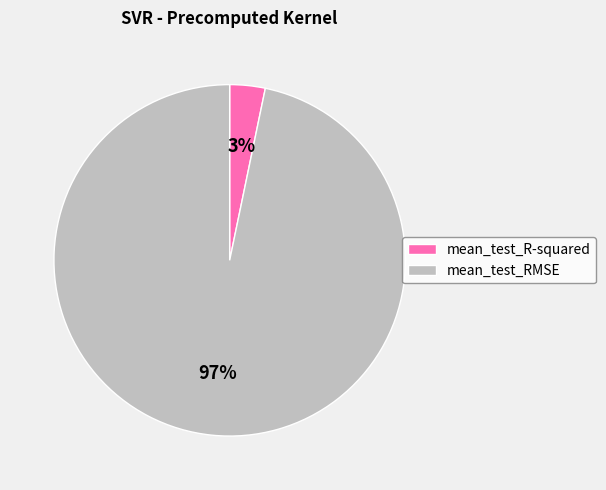

Which has a higher value, mean_test_RMSE or mean_test_R-squared?

mean_test_RMSE